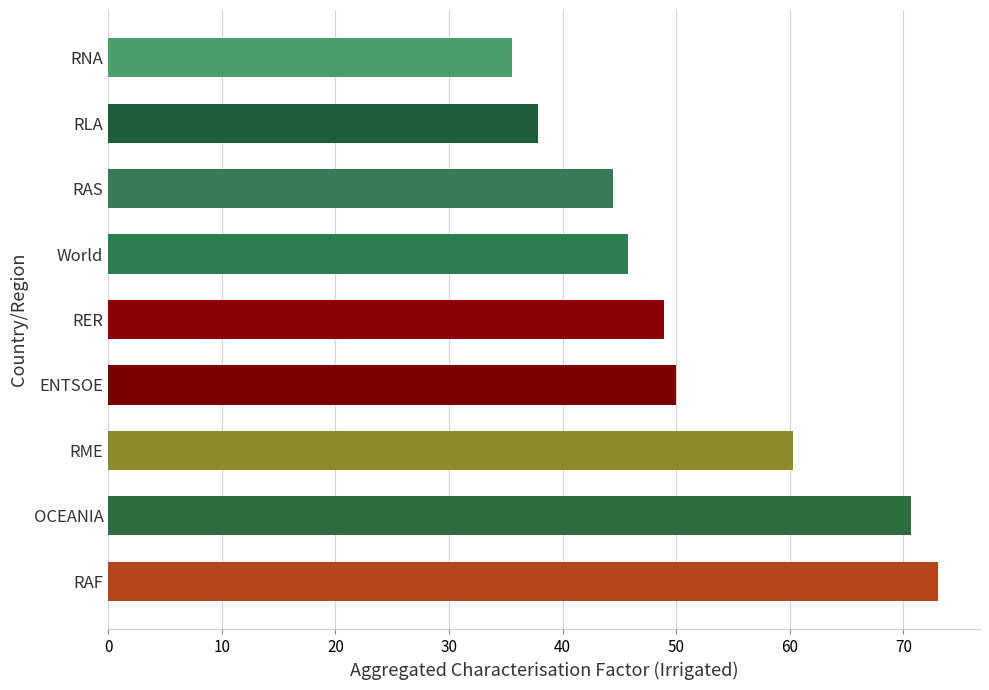

What value does the data have at RER?

49.0